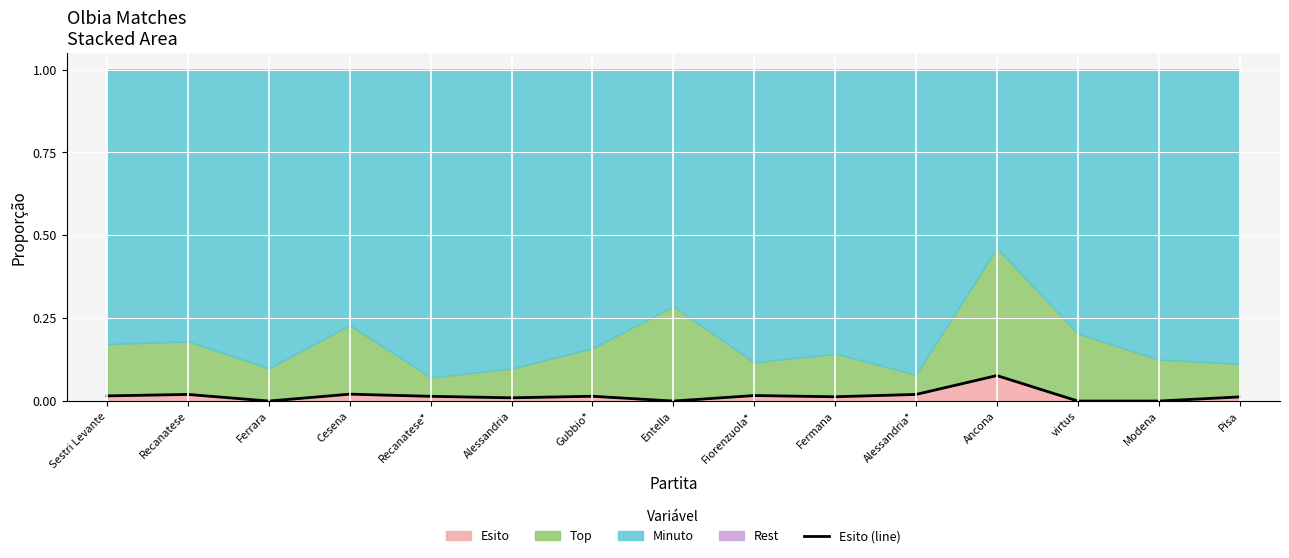

List the labels in order of value, largest first.

Ancona, Cesena, Recanatese, Alessandria*, Fiorenzuola*, Sestri Levante, Gubbio*, Recanatese*, Fermana, Pisa, Alessandria, Ferrara, Entella, virtus, Modena